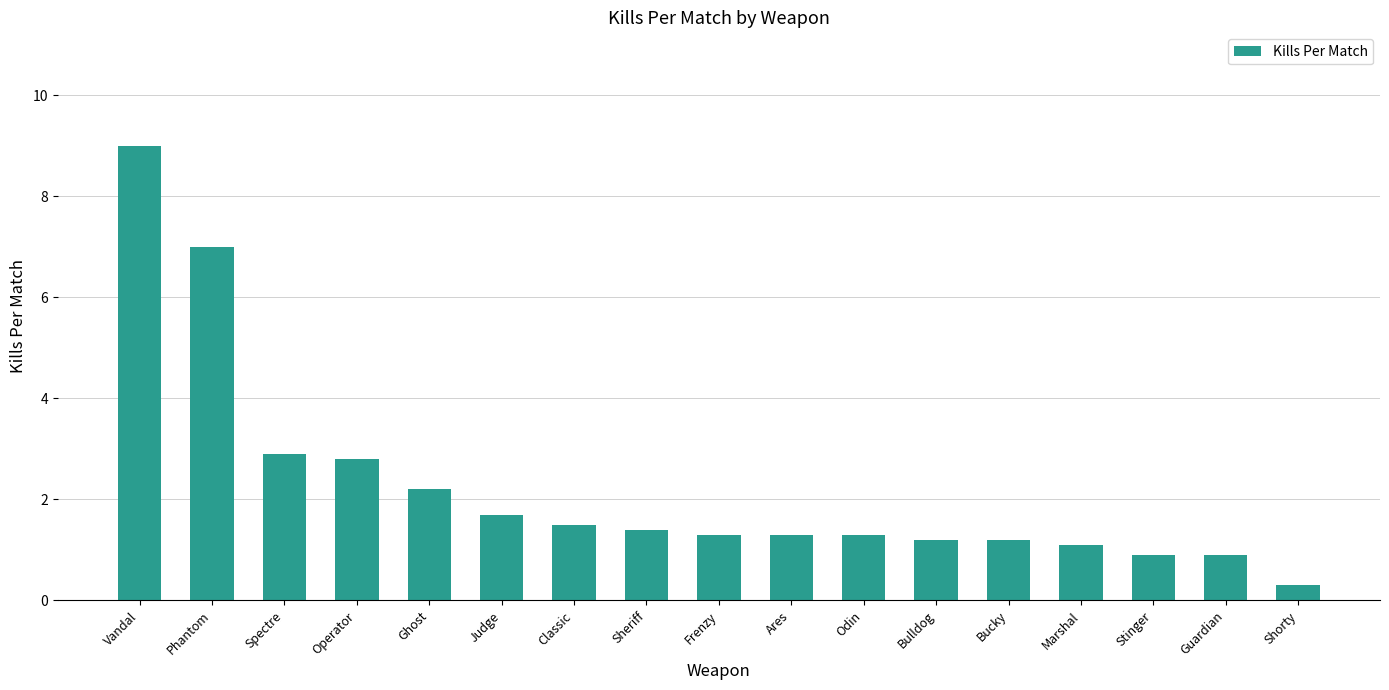

Which category has the highest value across all series?

Vandal